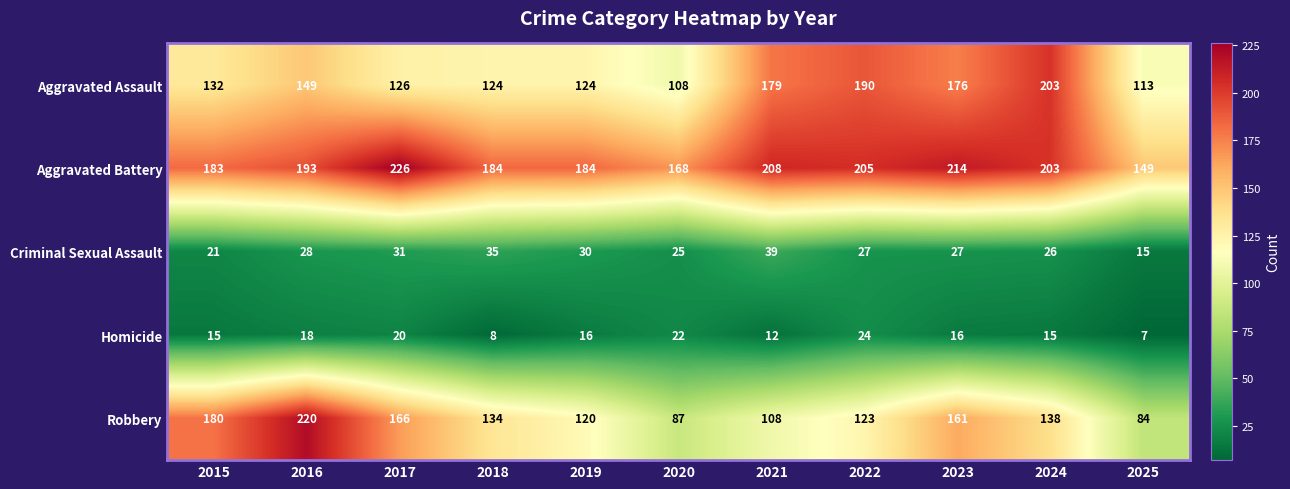

Rank the series by their maximum value, from highest to lowest.

Aggravated Battery, Robbery, Aggravated Assault, Criminal Sexual Assault, Homicide